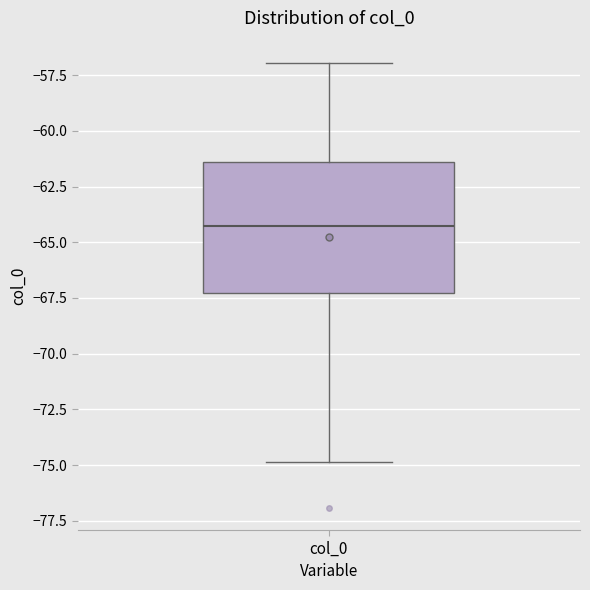

Read this box plot against the y-axis: the position of the median line, the range covered by the box, and the ends of both whiskers. The values are not printed on the chart, so give them approximately, as read against the axis.

median -64.5, box -67.5 to -61.5, whiskers -75.0 to -57.0